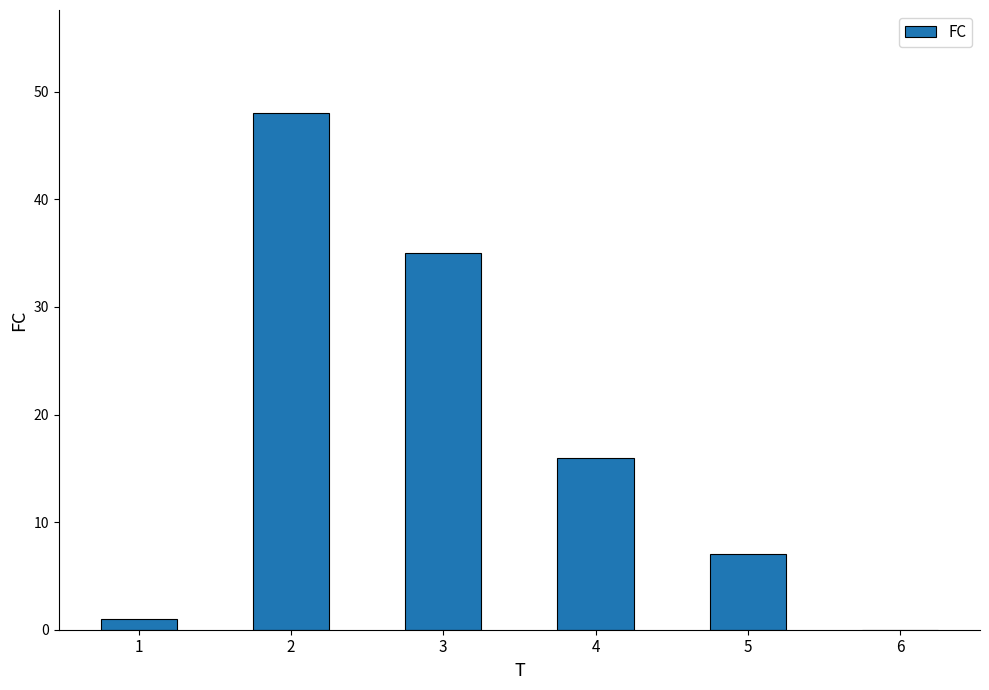

How many positive values are there?

5